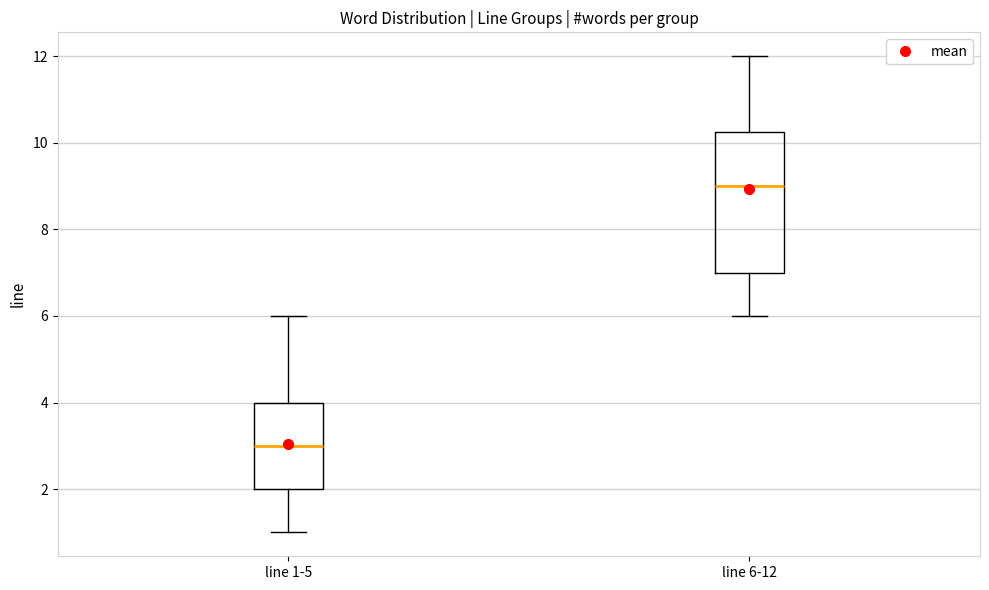

Which box has the highest median line?

line 6-12